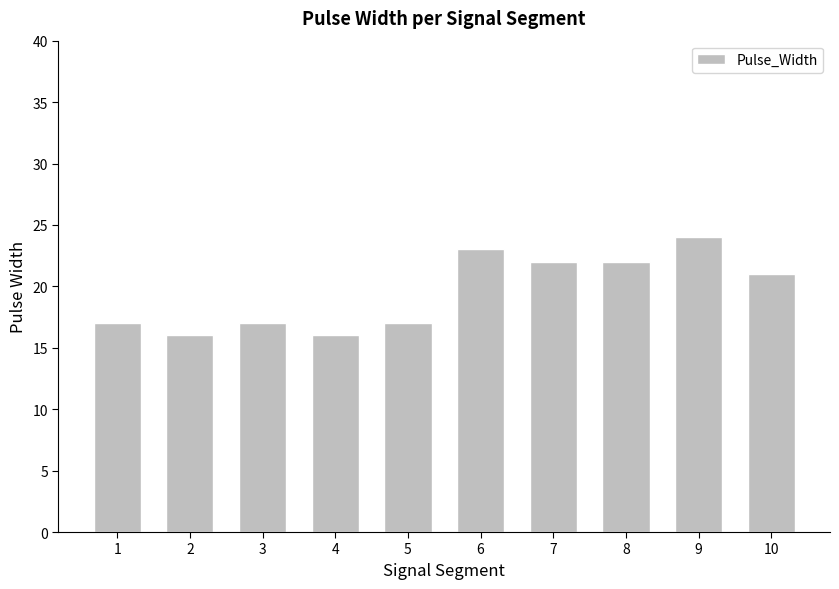

How many data points are less than 21?

5